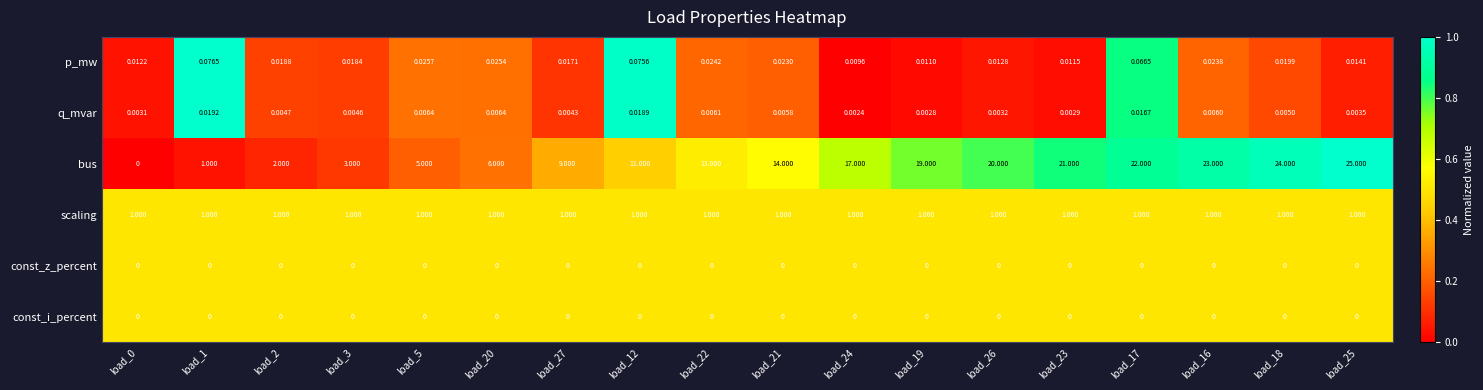

How many distinct data groups are displayed?

6